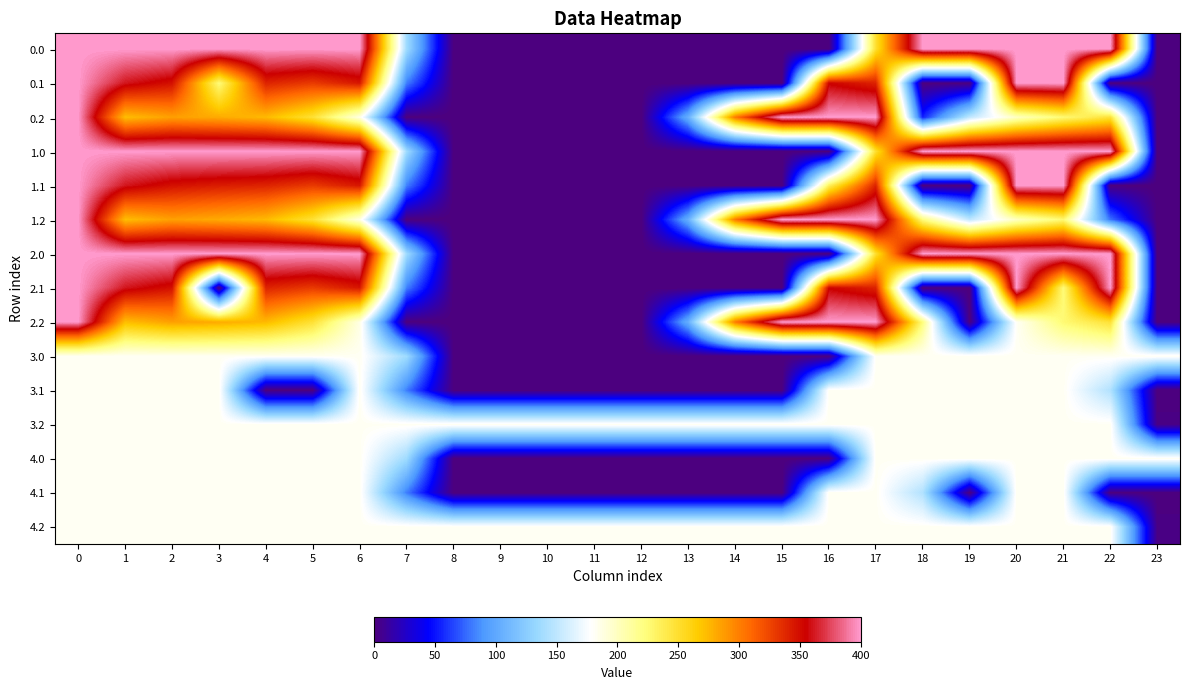

Reading left to right, extract all data points from this chart.

0.0: 0=400.0	1=400.0	2=400.0	3=400.0	4=400.0	5=400.0	6=400.0	7=136.4	8=0.0	9=0.0	10=0.0	11=0.0	12=0.0	13=0.0	14=0.0	15=0.0	16=0.0	17=250.3	18=400.0	19=400.0	20=400.0	21=400.0	22=400.0	23=0.0
0.1: 0=400.0	1=361.1	2=347.9	3=224.3	4=339.6	5=329.5	6=345.2	7=81.6	8=0.0	9=0.0	10=0.0	11=0.0	12=0.0	13=0.0	14=0.0	15=0.0	16=353.7	17=340.1	18=0.0	19=0.0	20=400.0	21=400.0	22=0.0	23=0.0
0.2: 0=400.0	1=272.7	2=285.5	3=281.0	4=274.4	5=248.1	6=187.1	7=0.0	8=0.0	9=0.0	10=0.0	11=0.0	12=0.0	13=104.4	14=301.9	15=400.0	16=400.0	17=400.0	18=54.1	19=151.1	20=199.2	21=226.4	22=247.4	23=0.0
1.0: 0=400.0	1=400.0	2=400.0	3=400.0	4=400.0	5=400.0	6=400.0	7=136.4	8=0.0	9=0.0	10=0.0	11=0.0	12=0.0	13=0.0	14=0.0	15=0.0	16=0.0	17=250.3	18=400.0	19=400.0	20=400.0	21=400.0	22=400.0	23=0.0
1.1: 0=400.0	1=361.1	2=347.9	3=342.7	4=339.6	5=329.5	6=345.2	7=81.6	8=0.0	9=0.0	10=0.0	11=0.0	12=0.0	13=0.0	14=0.0	15=0.0	16=235.3	17=340.1	18=0.0	19=0.0	20=400.0	21=400.0	22=0.0	23=0.0
1.2: 0=400.0	1=272.7	2=285.5	3=281.0	4=274.4	5=248.1	6=187.1	7=0.0	8=0.0	9=0.0	10=0.0	11=0.0	12=0.0	13=104.4	14=301.9	15=400.0	16=400.0	17=400.0	18=223.1	19=151.1	20=199.2	21=226.4	22=78.4	23=0.0
2.0: 0=400.0	1=400.0	2=400.0	3=400.0	4=400.0	5=400.0	6=400.0	7=136.4	8=0.0	9=0.0	10=0.0	11=0.0	12=0.0	13=0.0	14=0.0	15=0.0	16=0.0	17=250.3	18=400.0	19=400.0	20=400.0	21=400.0	22=400.0	23=0.0
2.1: 0=400.0	1=361.1	2=347.9	3=0.0	4=339.6	5=329.5	6=345.2	7=81.6	8=0.0	9=0.0	10=0.0	11=0.0	12=0.0	13=0.0	14=0.0	15=0.0	16=353.7	17=340.1	18=0.0	19=0.0	20=400.0	21=224.3	22=400.0	23=0.0
2.2: 0=400.0	1=272.7	2=285.5	3=281.0	4=274.4	5=248.1	6=187.1	7=0.0	8=0.0	9=0.0	10=0.0	11=0.0	12=0.0	13=104.4	14=301.9	15=400.0	16=400.0	17=400.0	18=223.1	19=0.0	20=181.2	21=226.4	22=247.4	23=0.0
3.0: 0=182.0	1=182.0	2=182.0	3=182.0	4=182.0	5=182.0	6=182.0	7=136.4	8=0.0	9=0.0	10=0.0	11=0.0	12=0.0	13=0.0	14=0.0	15=0.0	16=0.0	17=182.0	18=182.0	19=182.0	20=182.0	21=182.0	22=182.0	23=182.0
3.1: 0=182.0	1=182.0	2=182.0	3=182.0	4=0.0	5=0.0	6=182.0	7=81.6	8=0.0	9=0.0	10=0.0	11=0.0	12=0.0	13=0.0	14=0.0	15=0.0	16=182.0	17=182.0	18=182.0	19=182.0	20=182.0	21=182.0	22=144.4	23=0.0
3.2: 0=182.0	1=182.0	2=182.0	3=182.0	4=182.0	5=182.0	6=182.0	7=182.0	8=182.0	9=182.0	10=182.0	11=182.0	12=182.0	13=182.0	14=182.0	15=182.0	16=182.0	17=182.0	18=182.0	19=182.0	20=182.0	21=182.0	22=182.0	23=2.5
4.0: 0=182.0	1=182.0	2=182.0	3=182.0	4=182.0	5=182.0	6=182.0	7=136.4	8=0.0	9=0.0	10=0.0	11=0.0	12=0.0	13=0.0	14=0.0	15=0.0	16=0.0	17=182.0	18=182.0	19=182.0	20=182.0	21=182.0	22=182.0	23=182.0
4.1: 0=182.0	1=182.0	2=182.0	3=182.0	4=182.0	5=182.0	6=182.0	7=81.6	8=0.0	9=0.0	10=0.0	11=0.0	12=0.0	13=0.0	14=0.0	15=0.0	16=182.0	17=182.0	18=144.4	19=0.0	20=182.0	21=182.0	22=0.0	23=0.0
4.2: 0=182.0	1=182.0	2=182.0	3=182.0	4=182.0	5=182.0	6=182.0	7=182.0	8=182.0	9=182.0	10=182.0	11=182.0	12=182.0	13=182.0	14=182.0	15=182.0	16=182.0	17=182.0	18=182.0	19=182.0	20=182.0	21=182.0	22=182.0	23=2.5